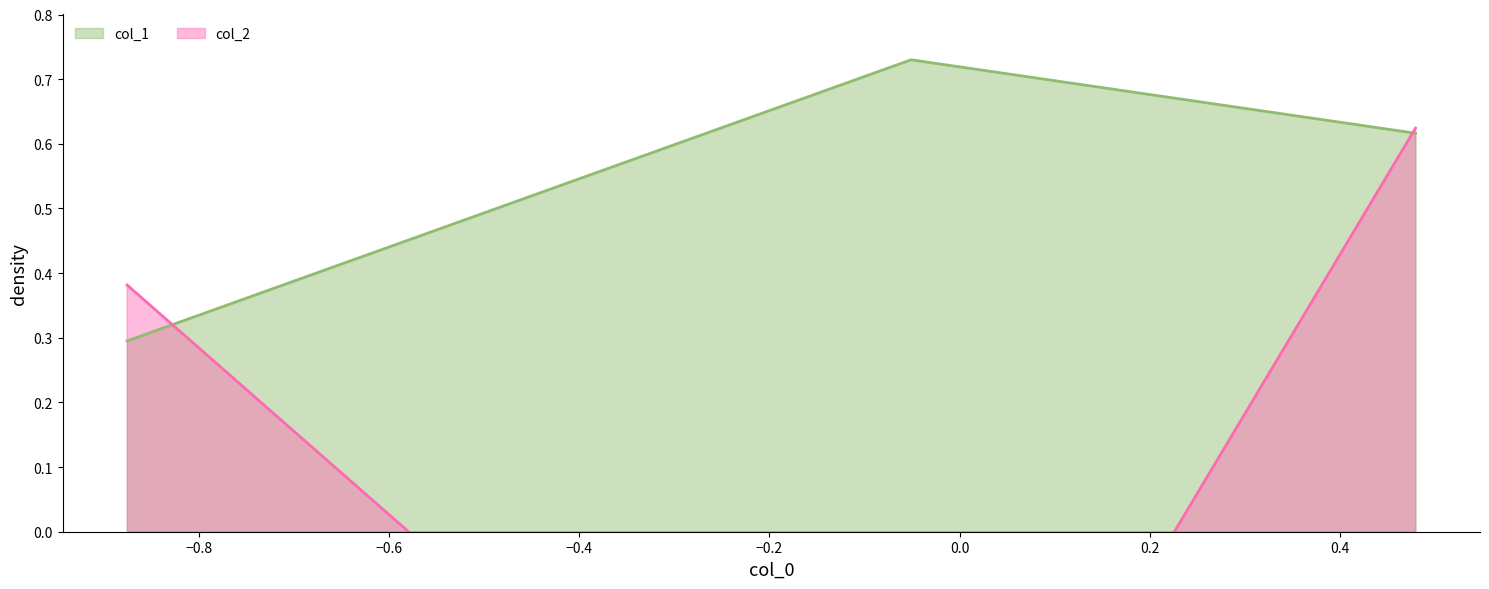

Which series has the largest range (max minus min)?

col_2